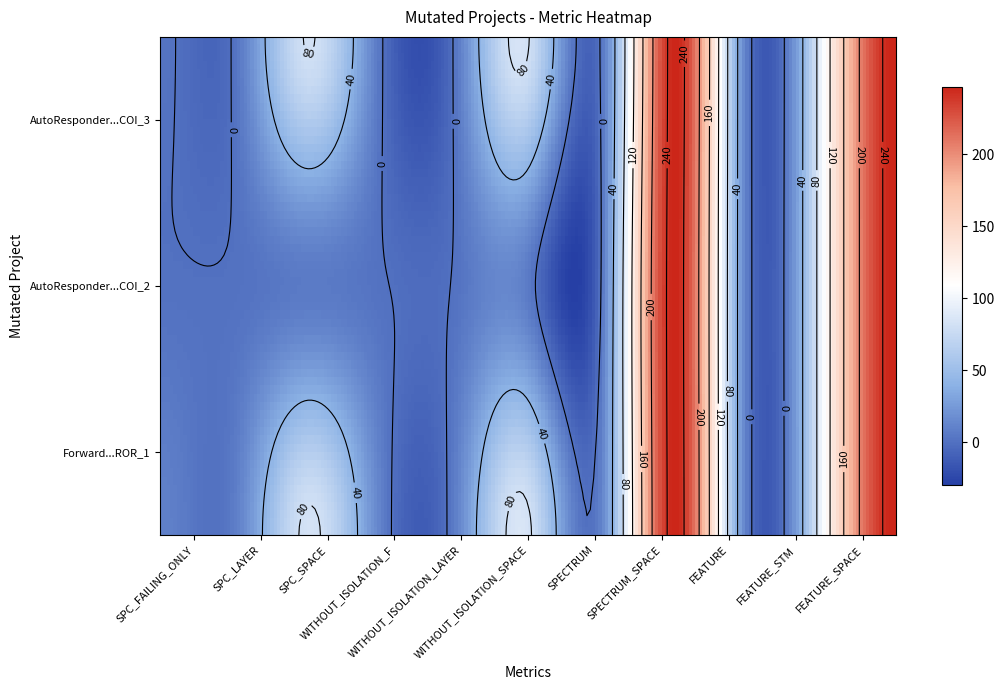

Reading left to right, what are all the values shown in this chart?

AutoResponder.EmailSystem.Client.COI_3: SPC_FAILING_ONLY=2	SPC_LAYER=2	SPC_SPACE=81	WITHOUT_ISOLATION_F=2	WITHOUT_ISOLATION_LAYER=2	WITHOUT_ISOLATION_SPACE=81	SPECTRUM=3	SPECTRUM_SPACE=247	FEATURE=6	FEATURE_STM=97	FEATURE_SPACE=247
AutoResponder.EmailSystem.Client.COI_2: SPC_FAILING_ONLY=1	SPC_LAYER=1	SPC_SPACE=6	WITHOUT_ISOLATION_F=1	WITHOUT_ISOLATION_LAYER=1	WITHOUT_ISOLATION_SPACE=6	SPECTRUM=2	SPECTRUM_SPACE=247	FEATURE=6	FEATURE_STM=97	FEATURE_SPACE=247
Forward.EmailSystem.Client.ROR_1: SPC_FAILING_ONLY=10	SPC_LAYER=8	SPC_SPACE=83	WITHOUT_ISOLATION_F=10	WITHOUT_ISOLATION_LAYER=8	WITHOUT_ISOLATION_SPACE=83	SPECTRUM=12	SPECTRUM_SPACE=247	FEATURE=6	FEATURE_STM=97	FEATURE_SPACE=247